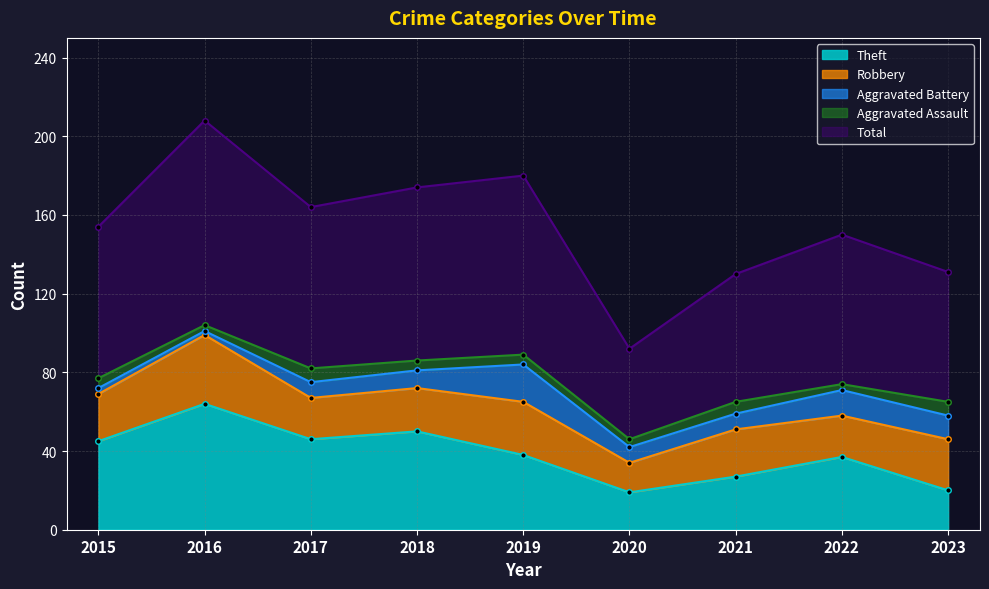

Between 2016 and 2018, which series saw the biggest shift?

Total